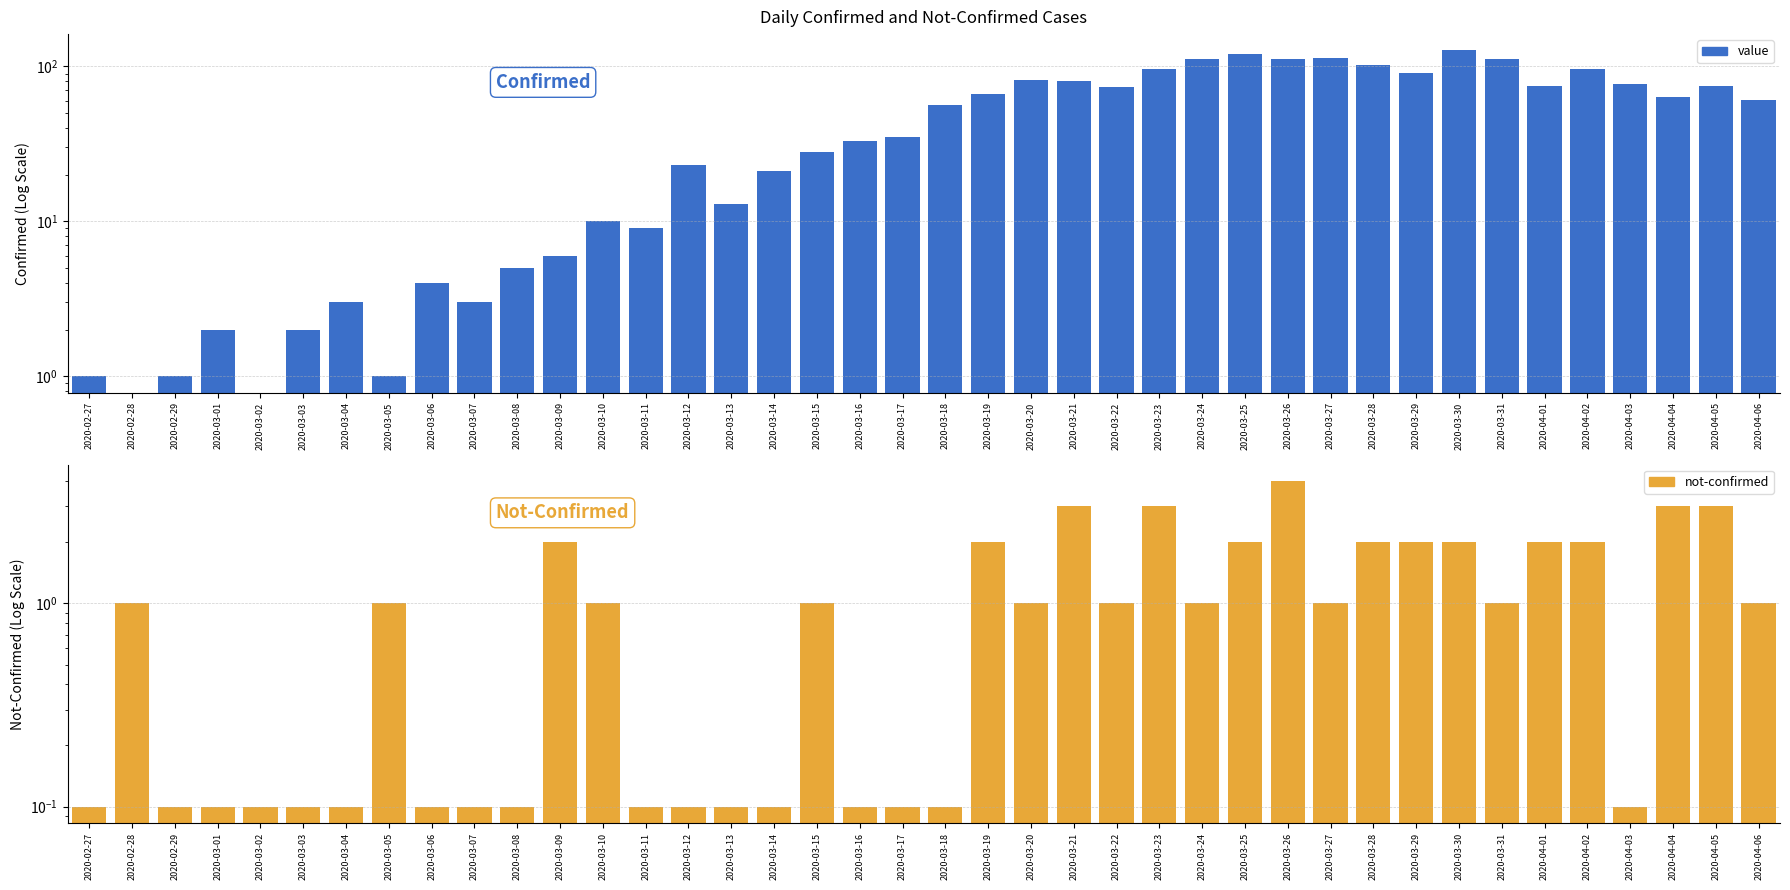

What is the difference between the maximum and minimum values in the not-confirmed series?

3.9